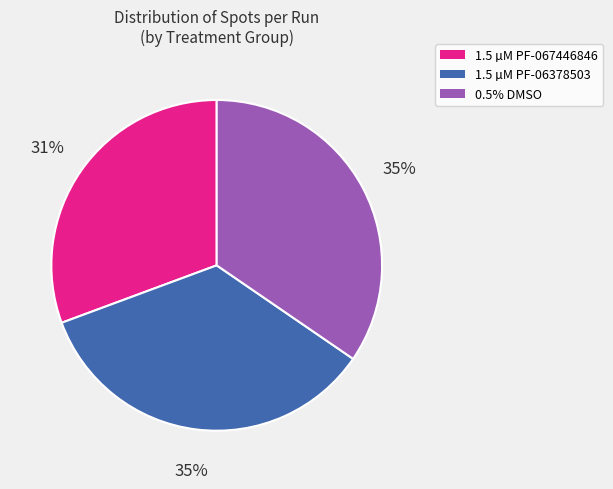

Is there a majority slice in this chart?

No